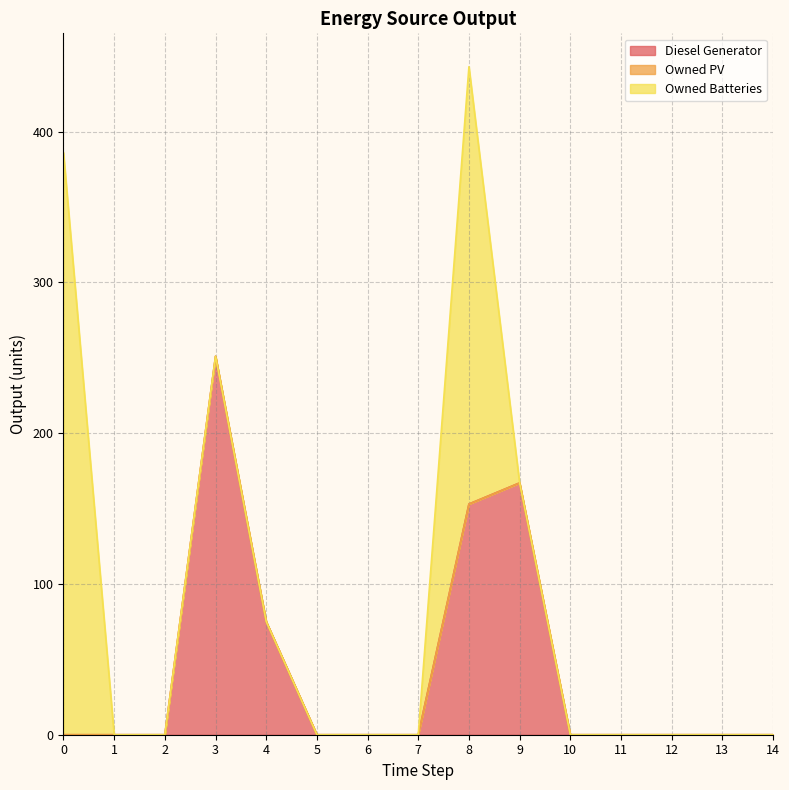

Rank the categories by Diesel Generator value from highest to lowest.

3, 9, 8, 4, 0, 1, 2, 5, 6, 7, 10, 11, 12, 13, 14